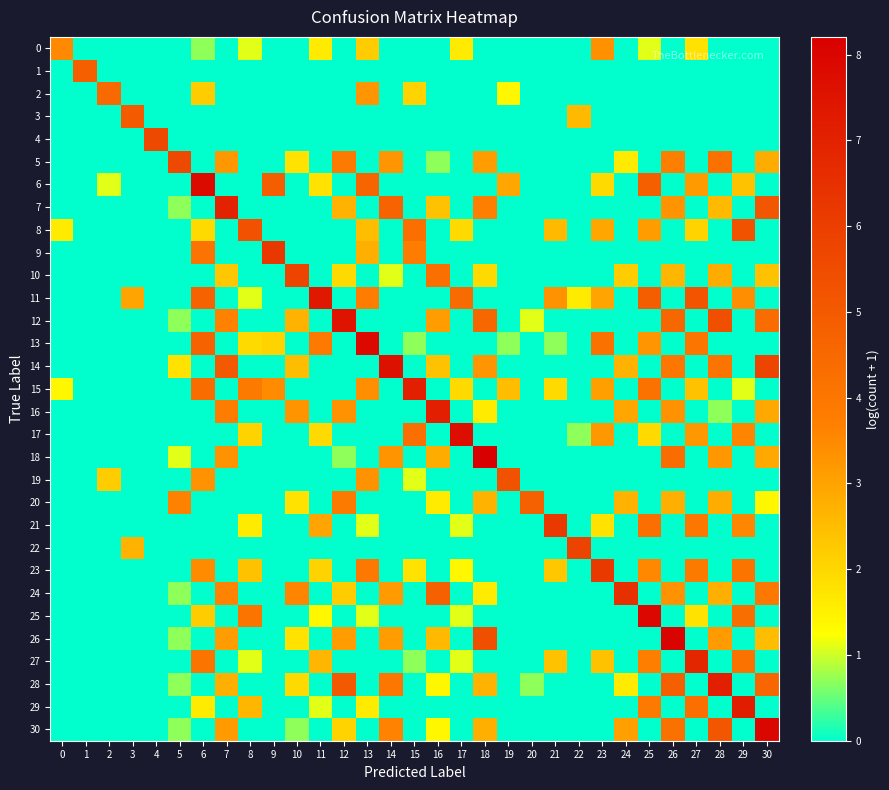

How many data points does each series have?

31